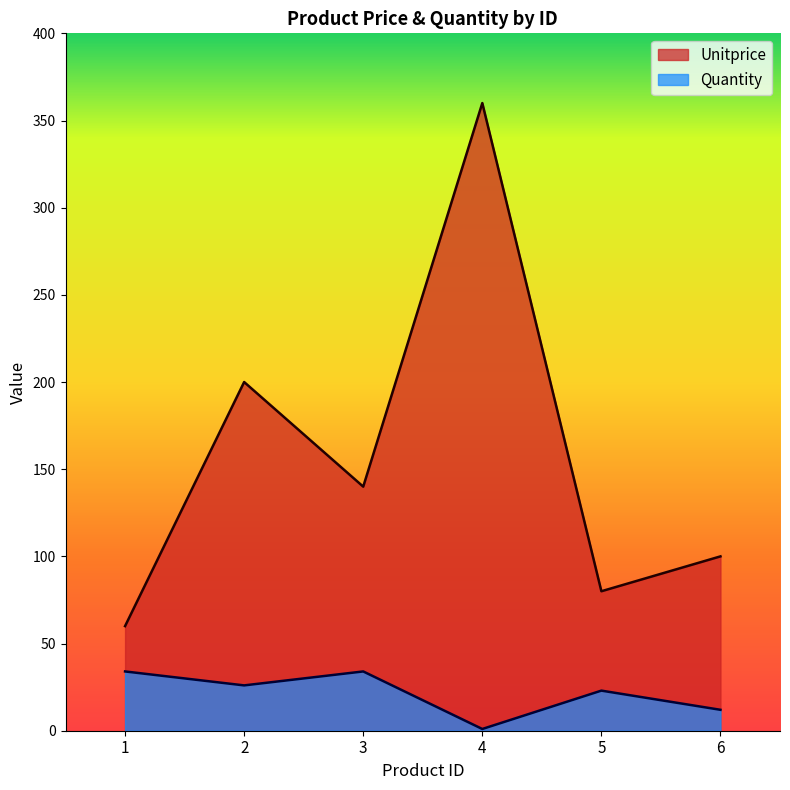

At which category does Unitprice reach its first local valley?

3